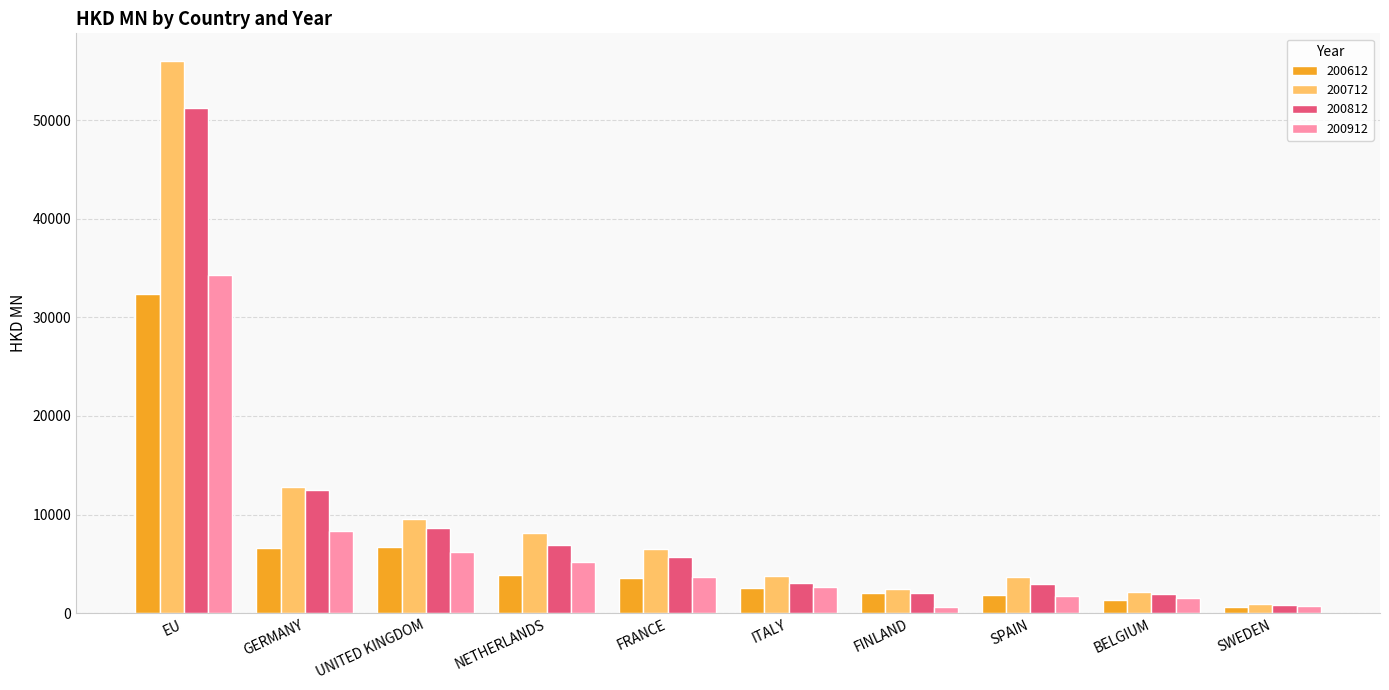

The value of 200812 at BELGIUM is 1934.8. True or false?

True